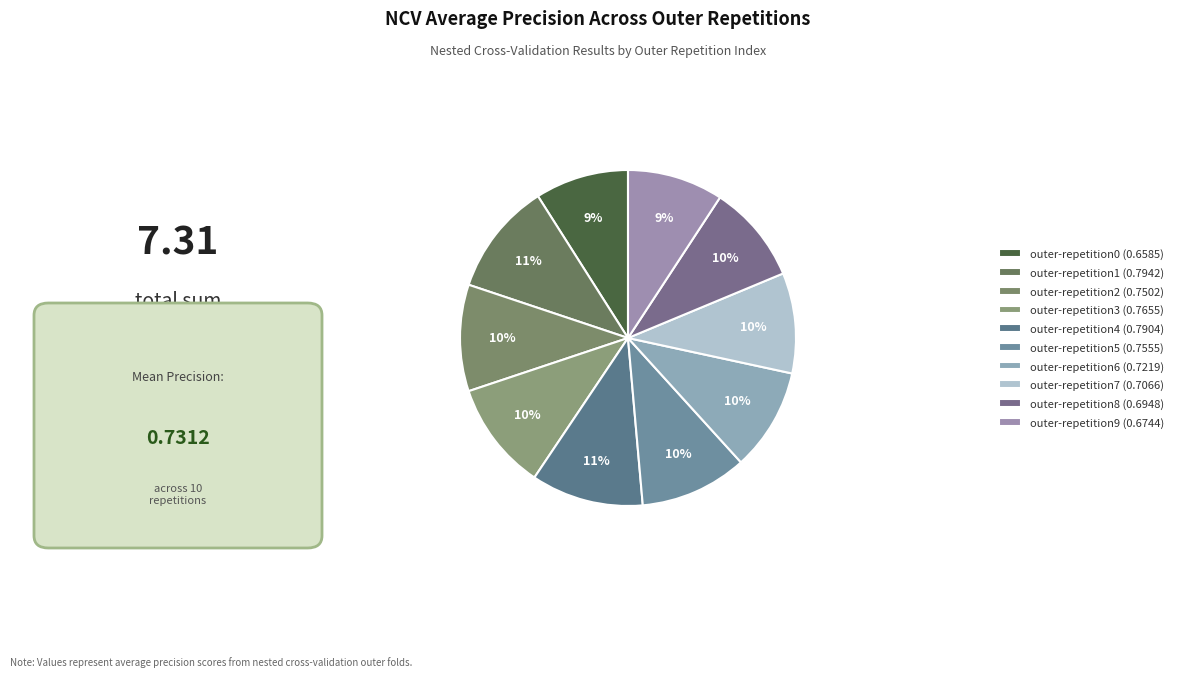

To the nearest percent, what portion does outer-repetition4 represent?

11%